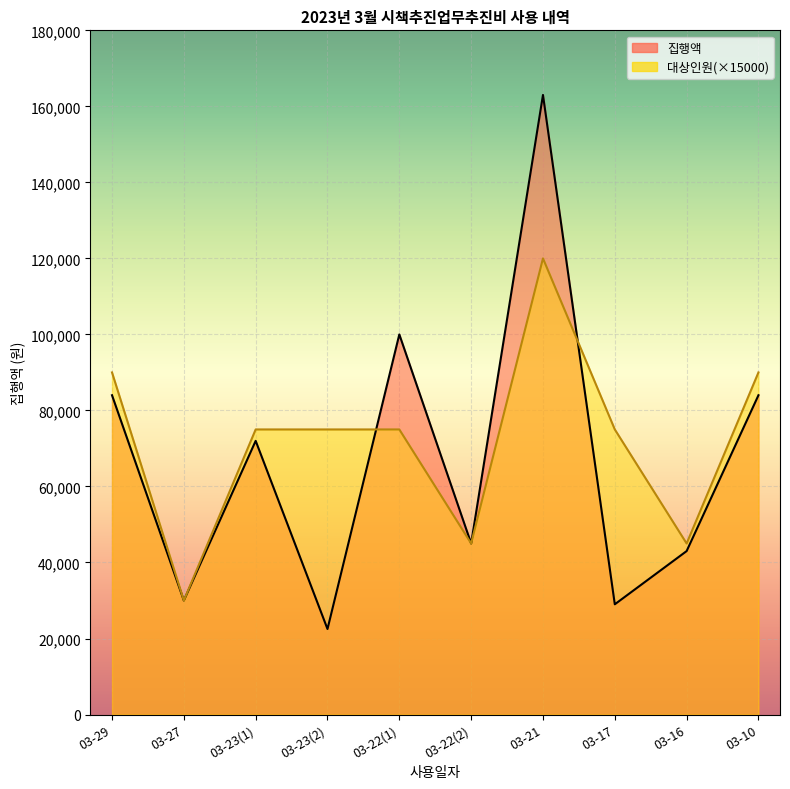

What is the sum of the 집행액 values at 03-23(2) and 03-22(1)?

122500